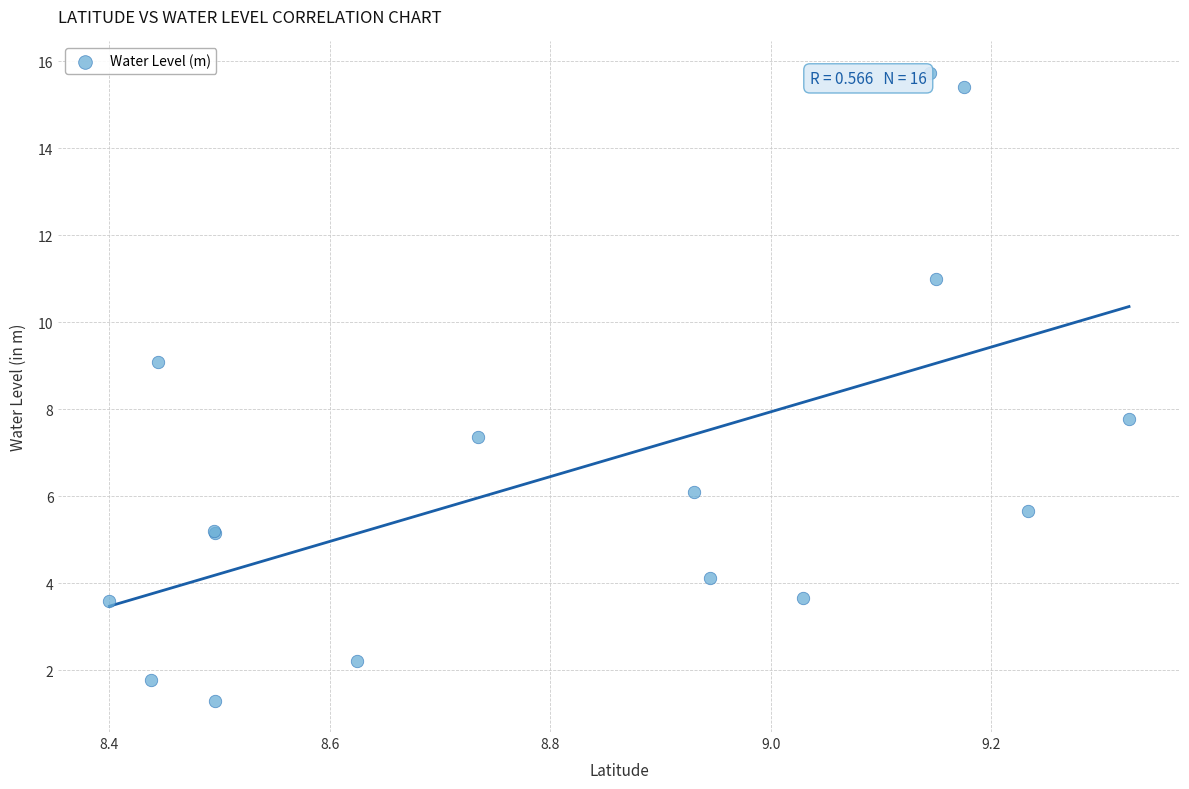

What Y value in the scatter plot is closest to 8?

7.8